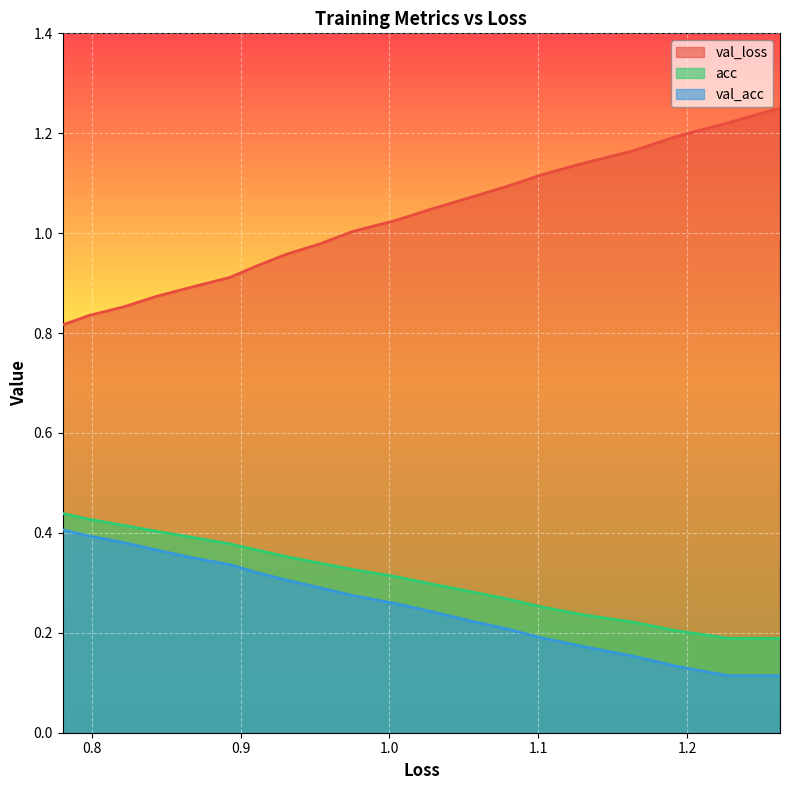

Rank the series by their maximum value, from highest to lowest.

val_loss, acc, val_acc